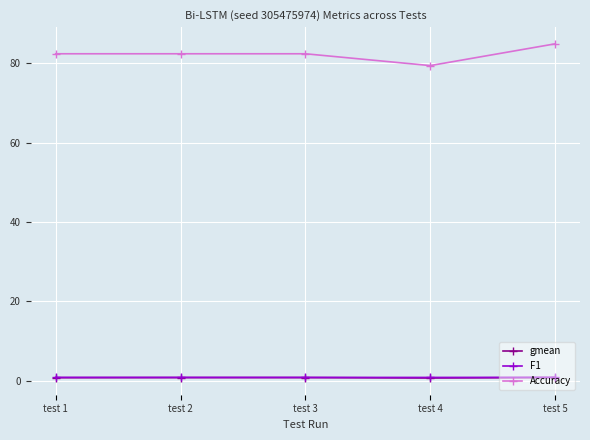

True or false: F1 has a value of 0.9 at test 5.

True